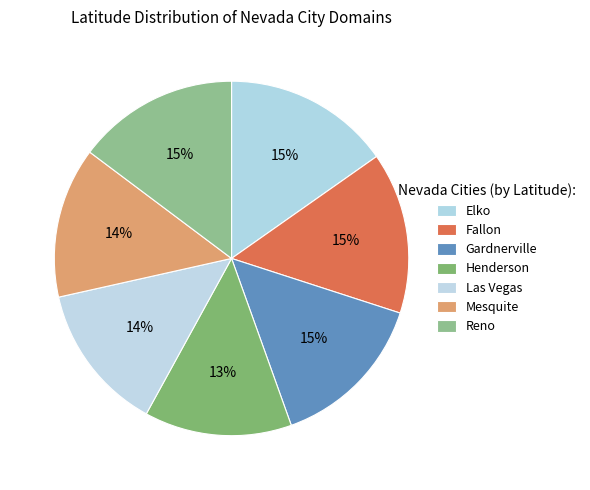

Which slice is the largest?

Elko